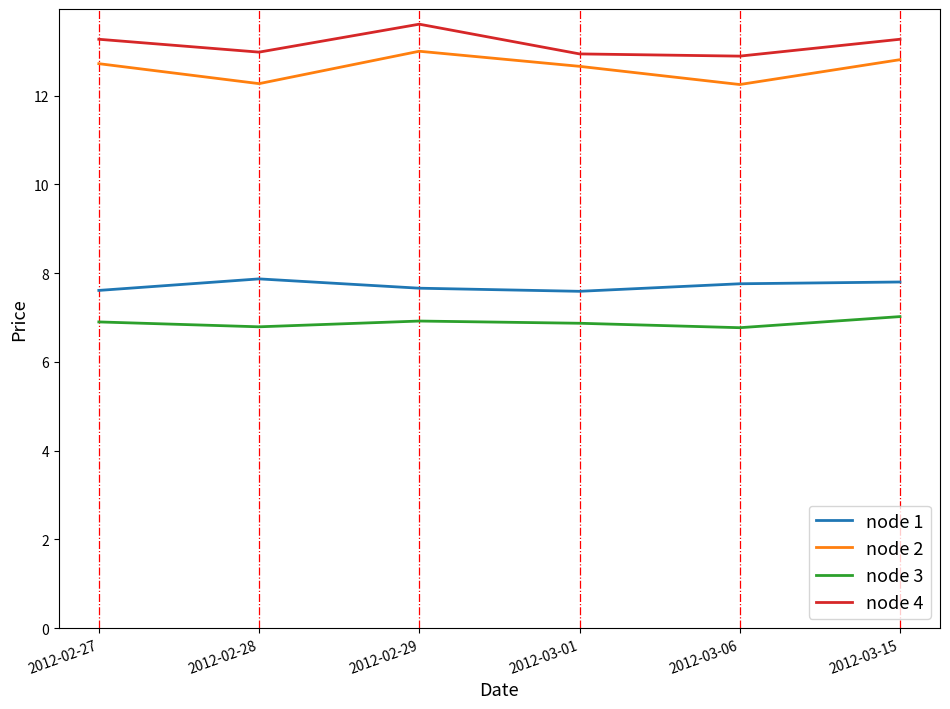

What is the difference between the highest and lowest values at 2012-03-06?

6.1